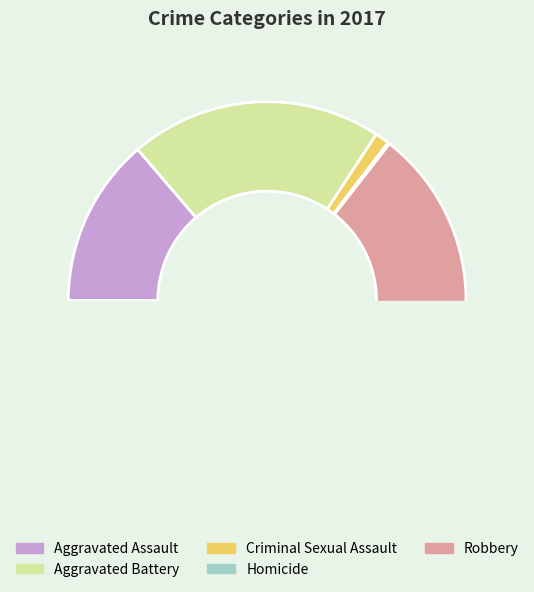

What is the change in value from Aggravated Assault to Homicide?

-94